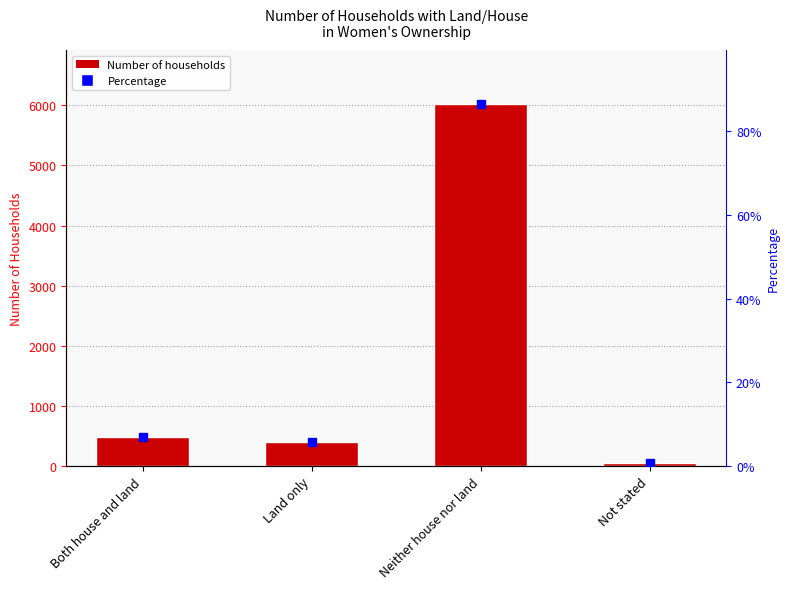

What is the average value?

1742